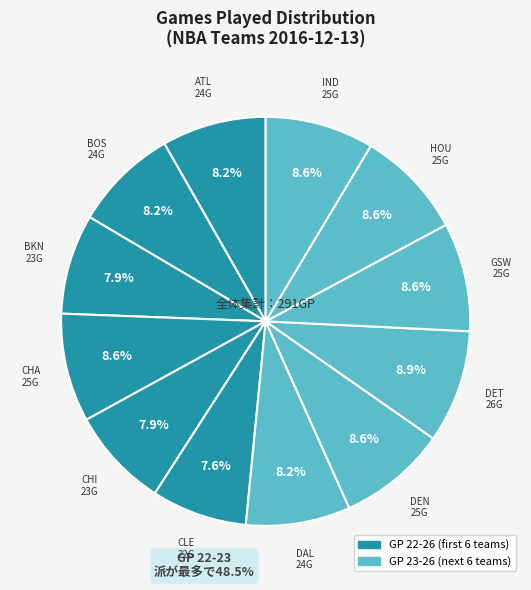

What is the smallest slice in the pie chart?

Cleveland Cavaliers